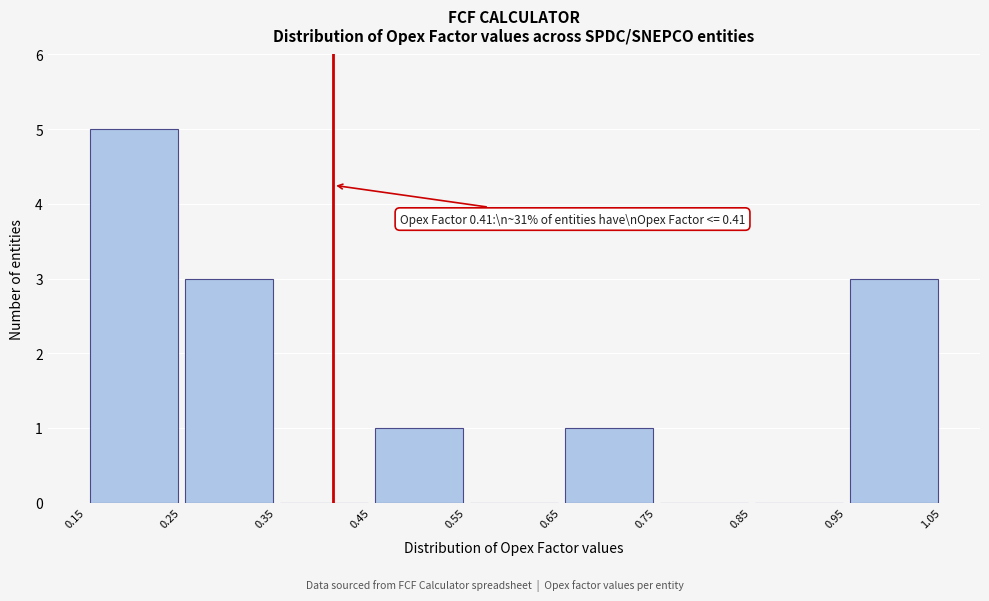

Which range on the x-axis has the tallest bar?

0.15 to 0.25